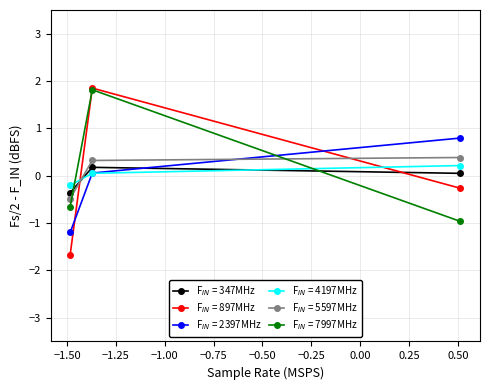

What is the maximum value shown in the chart?

1.9